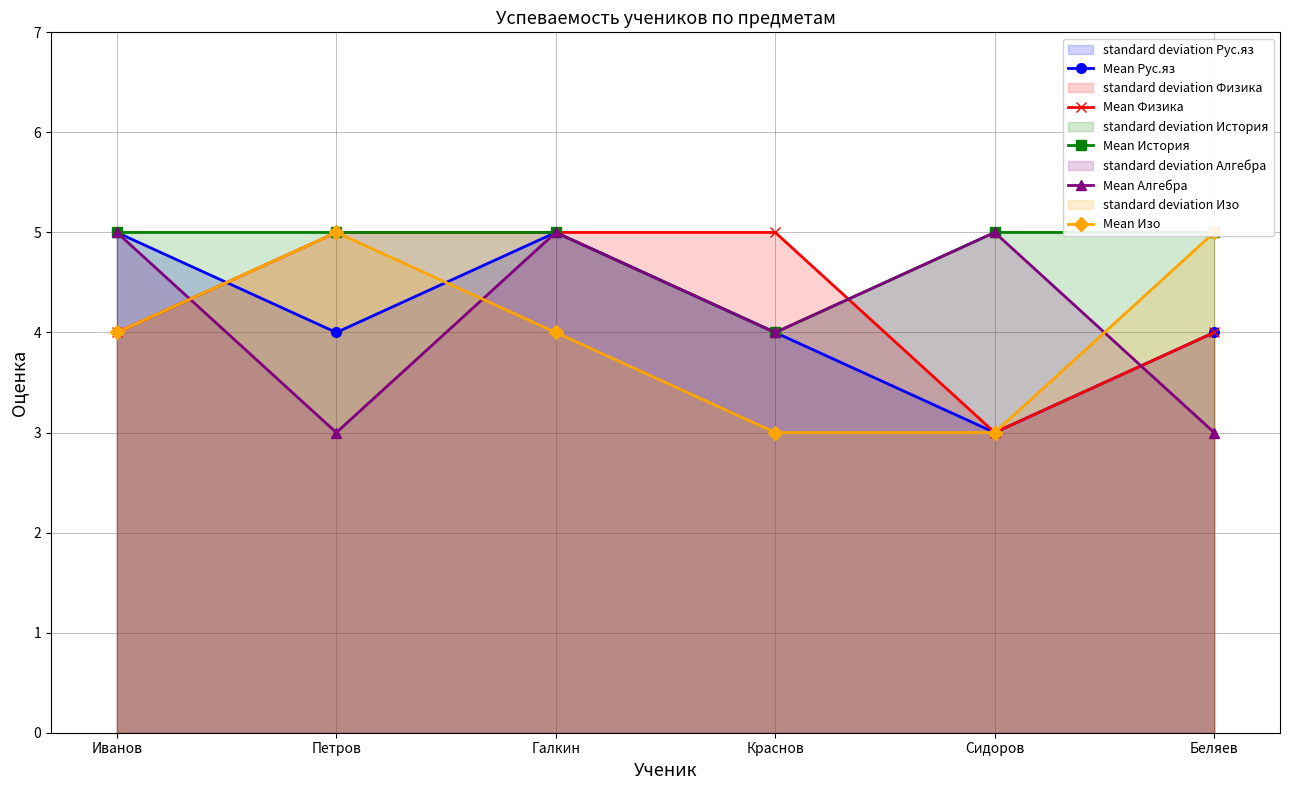

What is the total value across all series at Краснов?

20